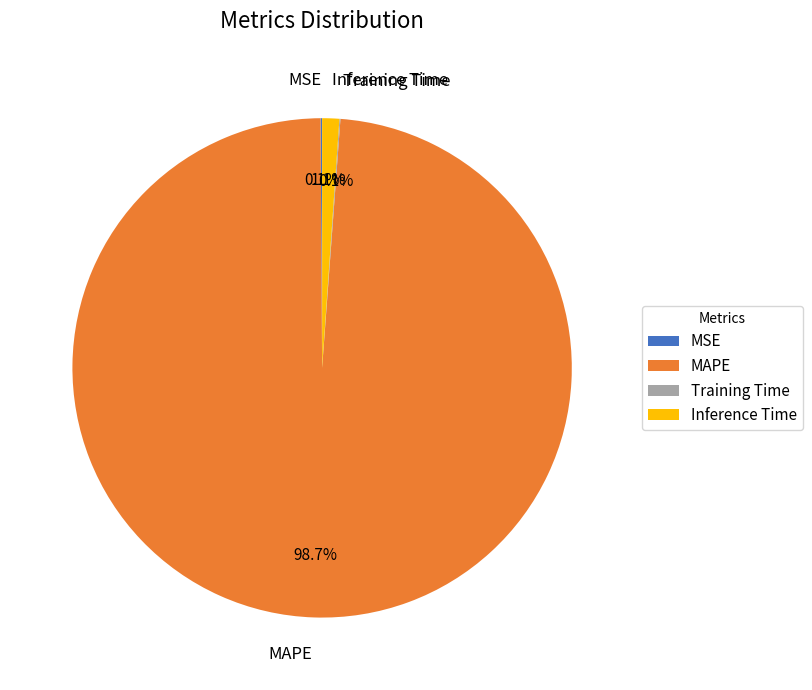

What percentage is NOT represented by MAPE?

1.3%